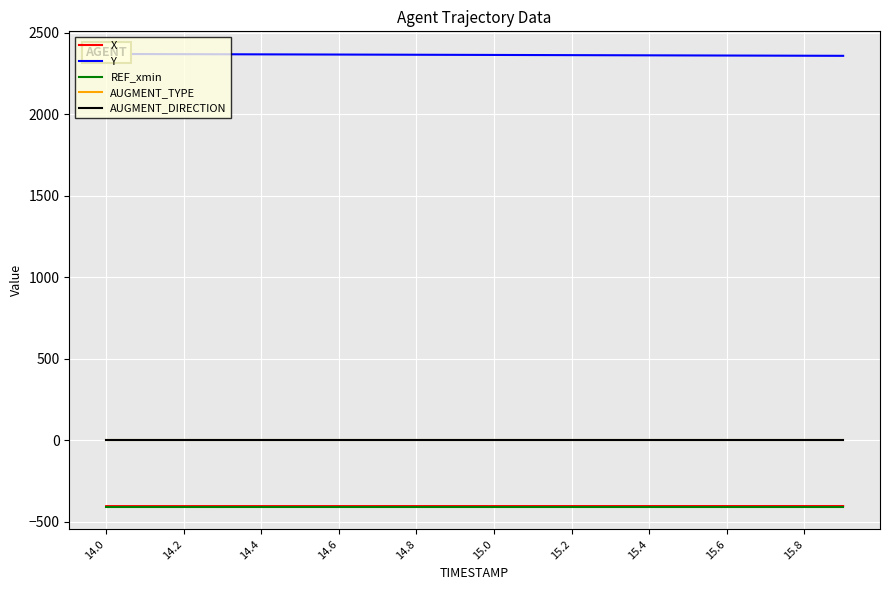

What is the smallest value displayed?

-406.8